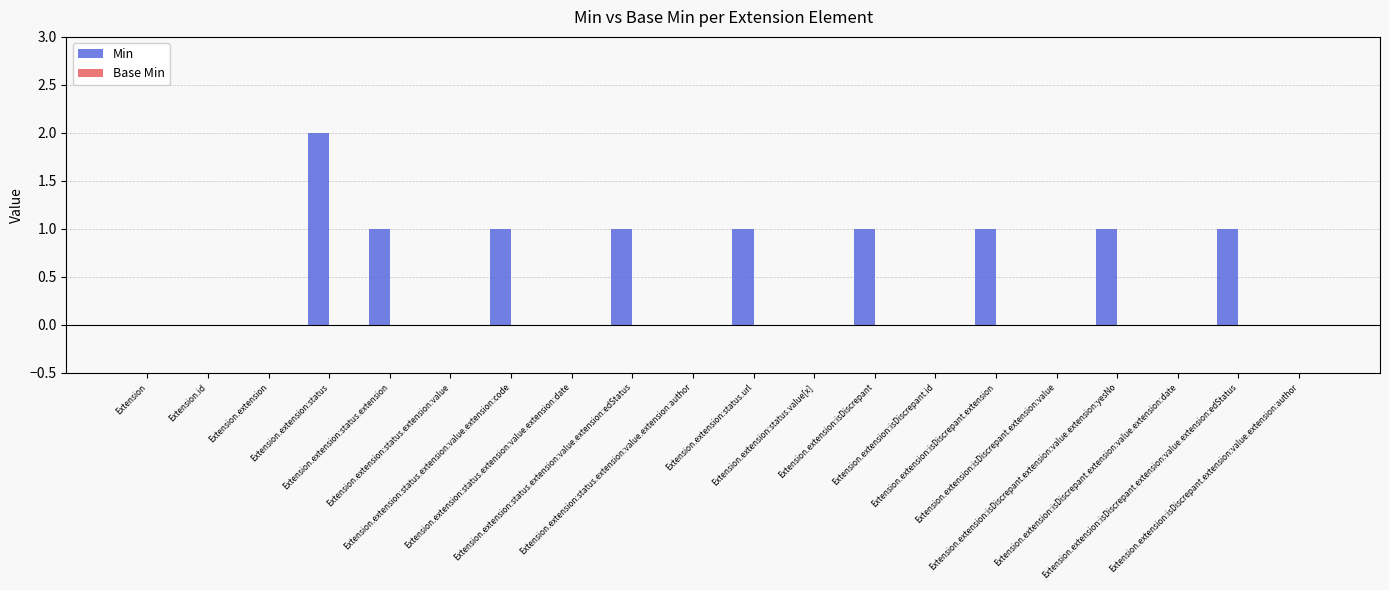

What is the sum of all values?

10